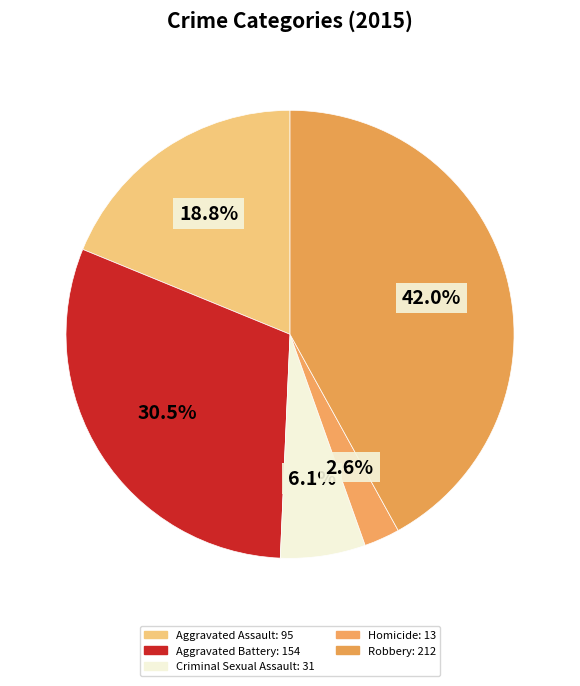

What portion of the pie excludes Aggravated Assault?

81.2%